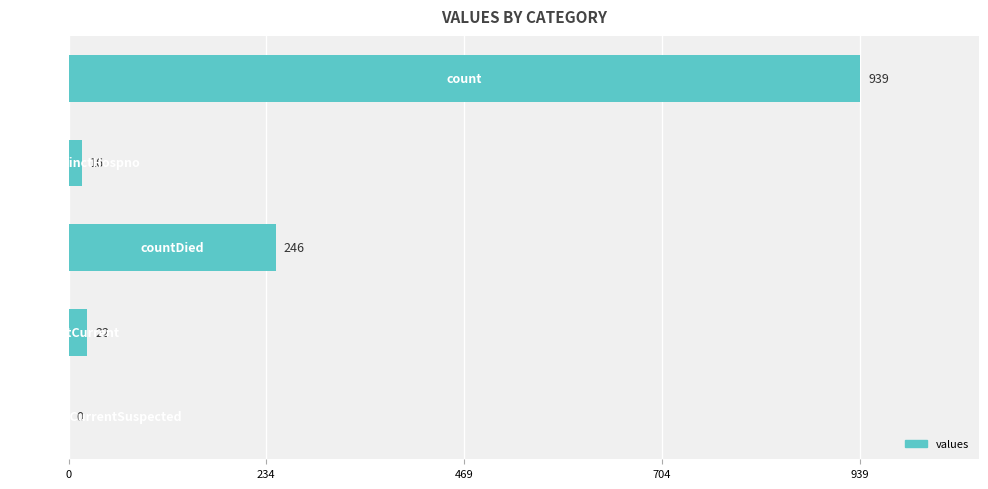

What is the maximum value shown in the chart?

939